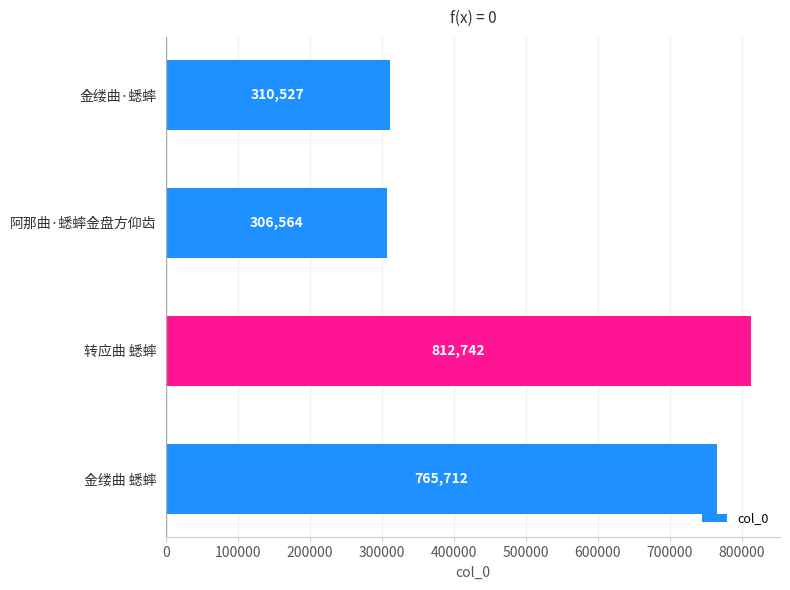

What is the change in value from 金缕曲·蟋蟀 to 金缕曲 蟋蟀?

+455185